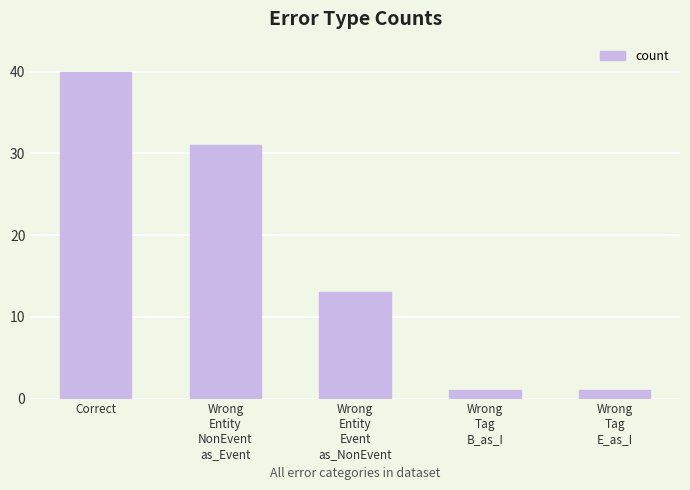

What is the smallest value displayed?

1